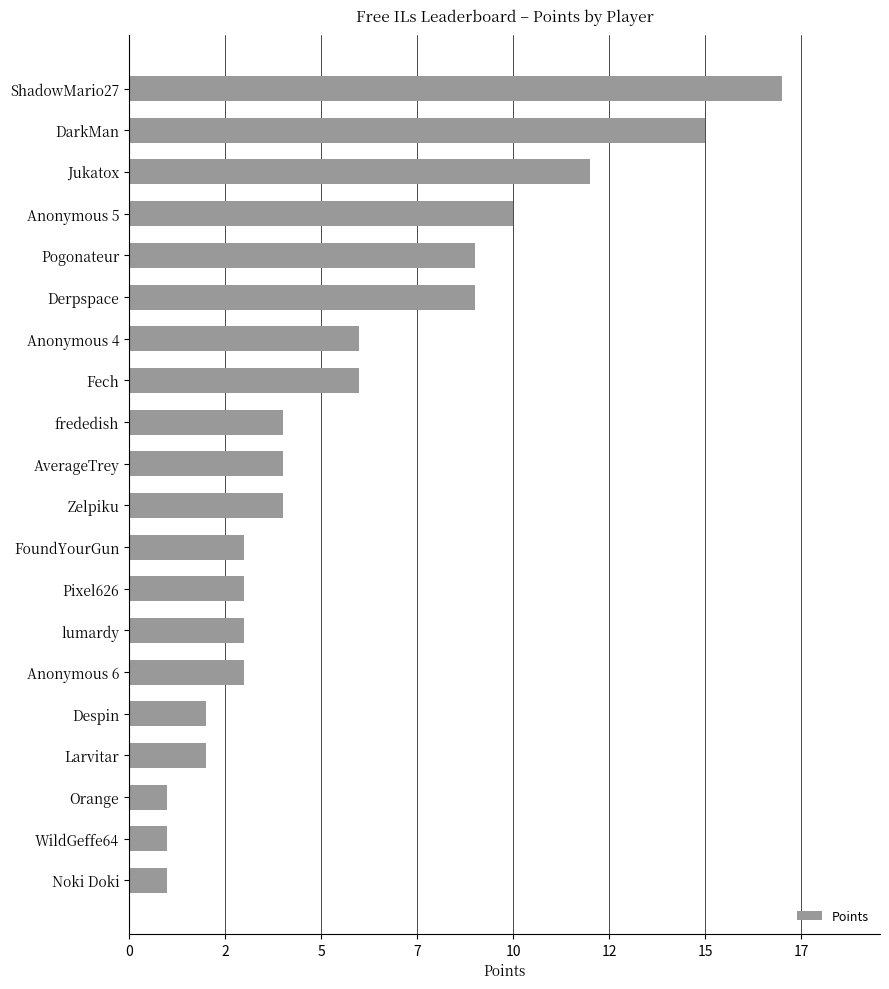

What is the smallest value displayed?

1